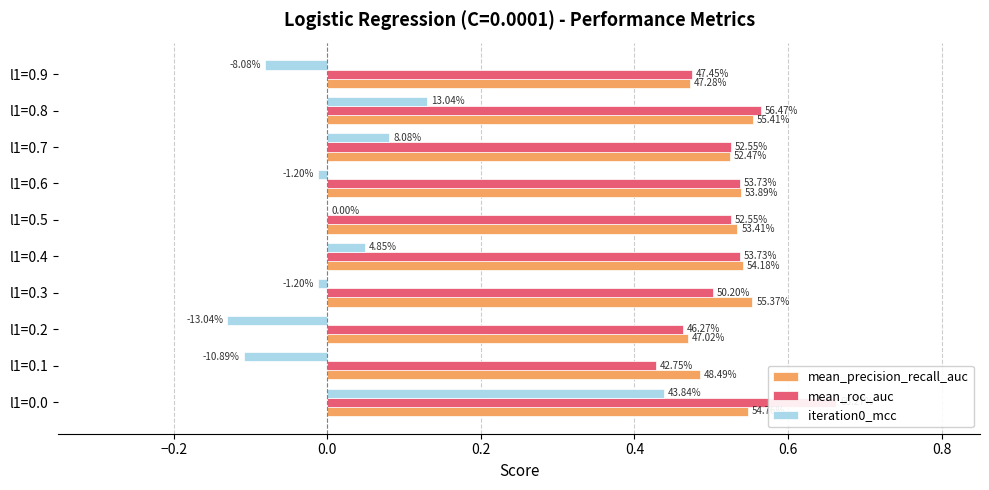

What is the value of the mean_roc_auc bar at the 1st from the left?

0.7